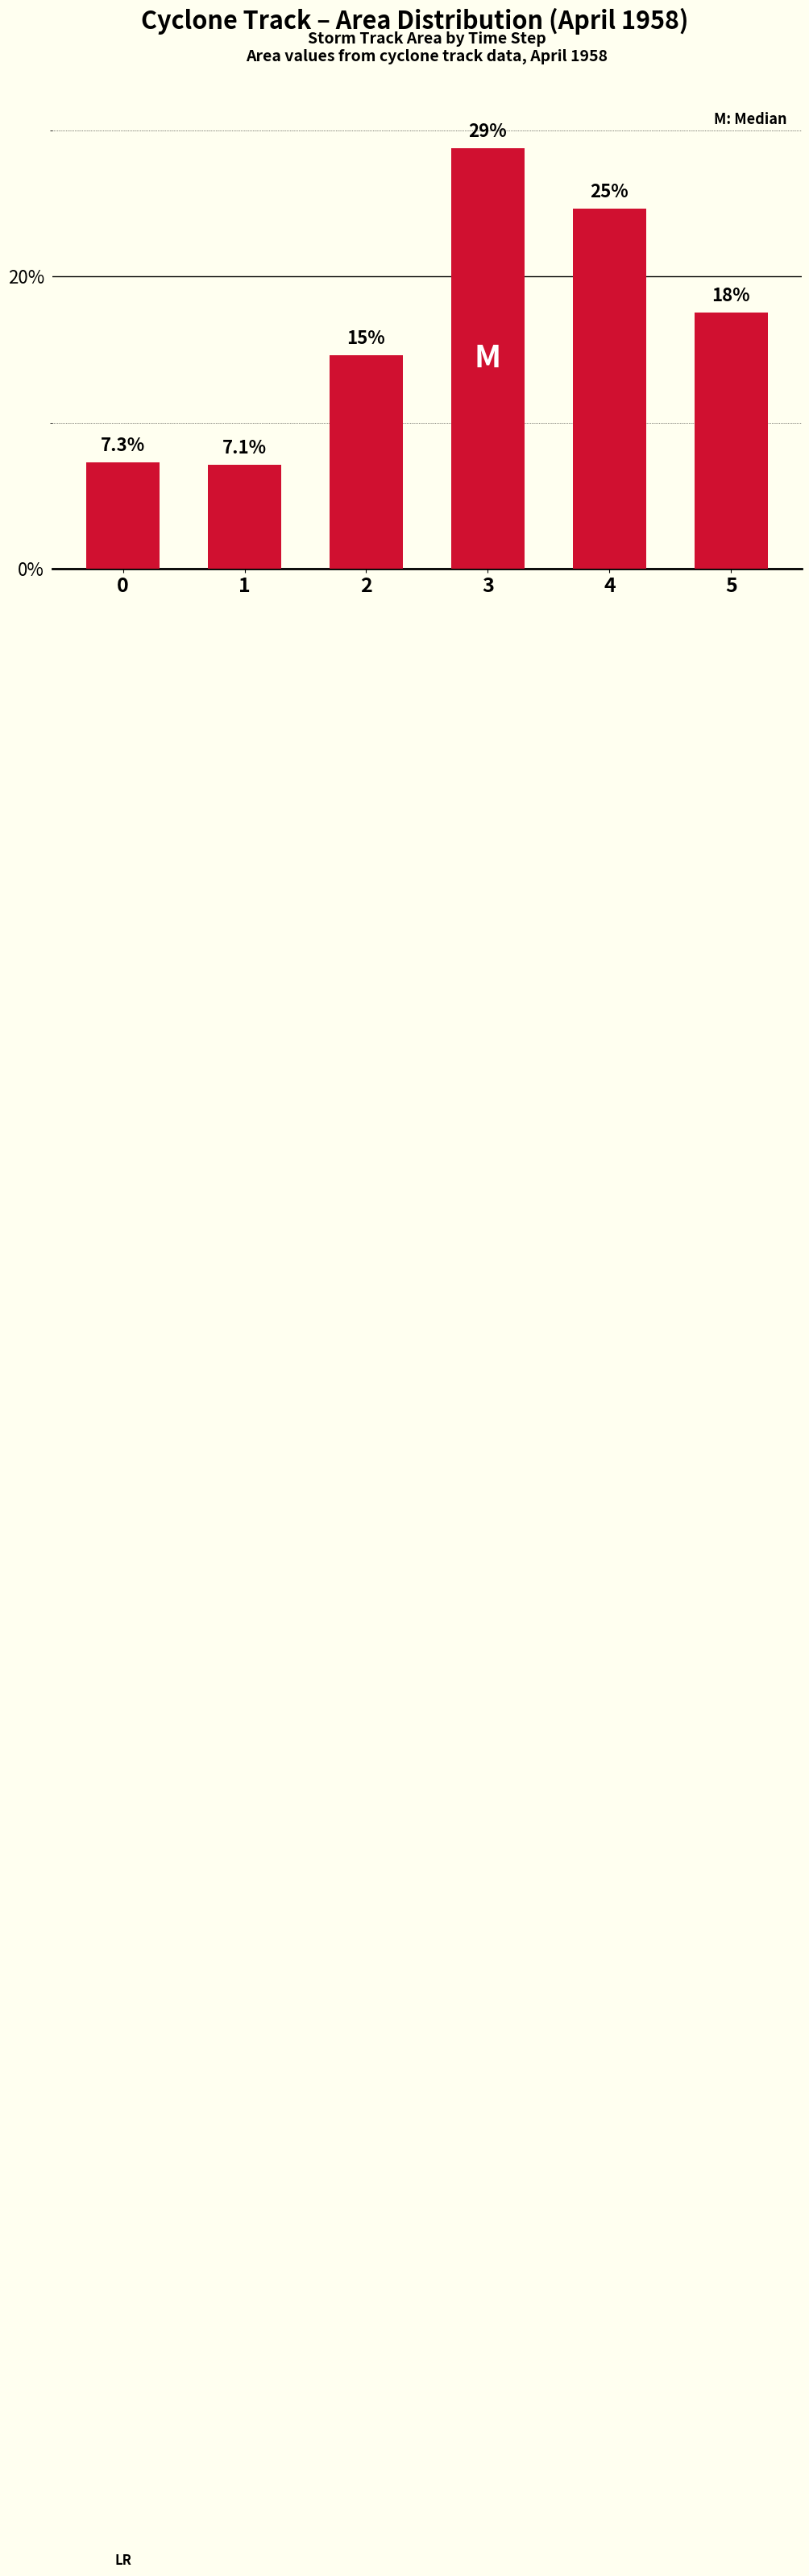

How many bars are there in total?

6